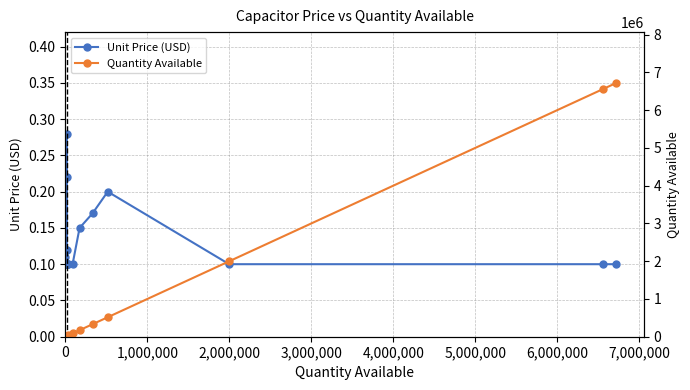

Count the Unit Price (USD) values in the range 0 to 1.

20